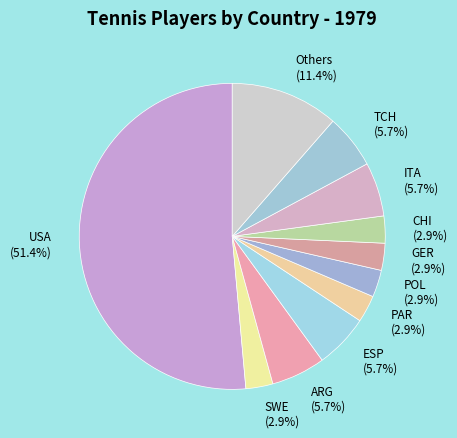

What percentage is NOT represented by ESP (5.7%)?

94.3%